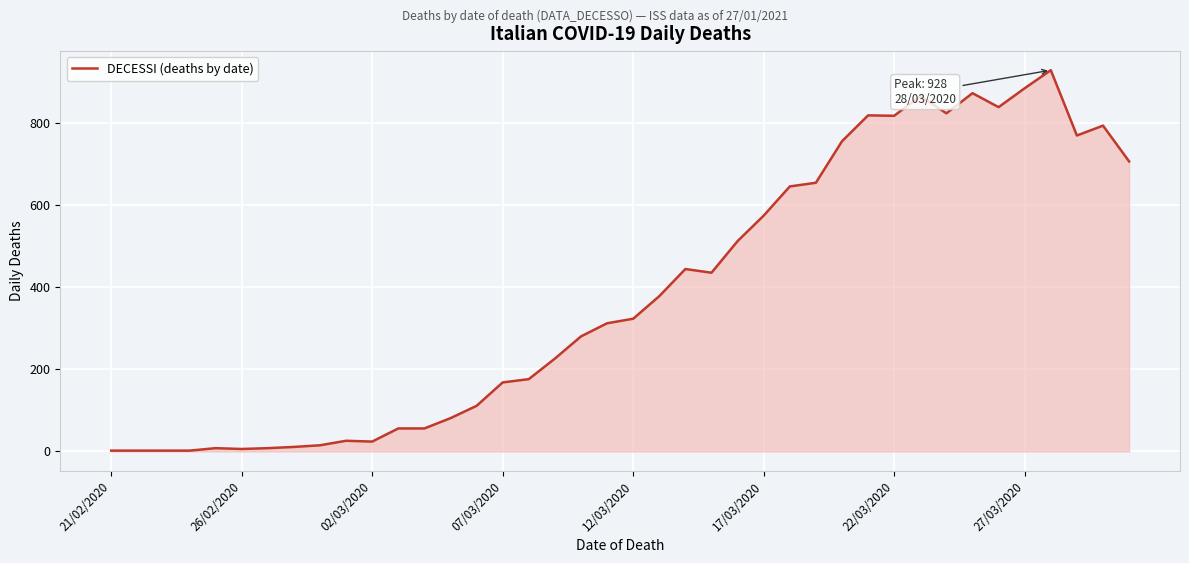

What is the difference between the maximum and minimum values?

926